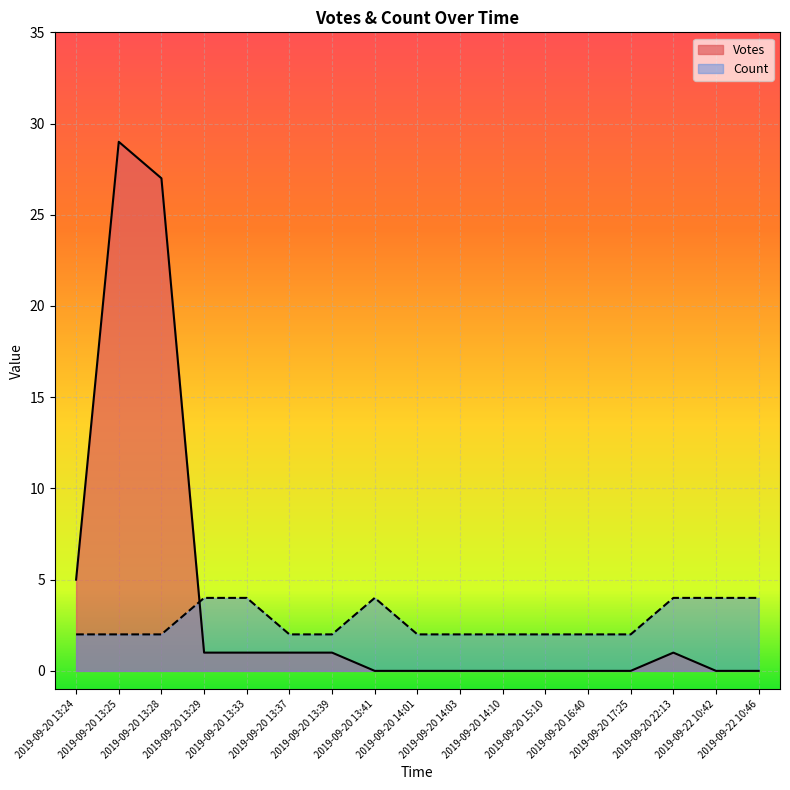

The value of Count at 2019-09-20 14:10 is 2. True or false?

True